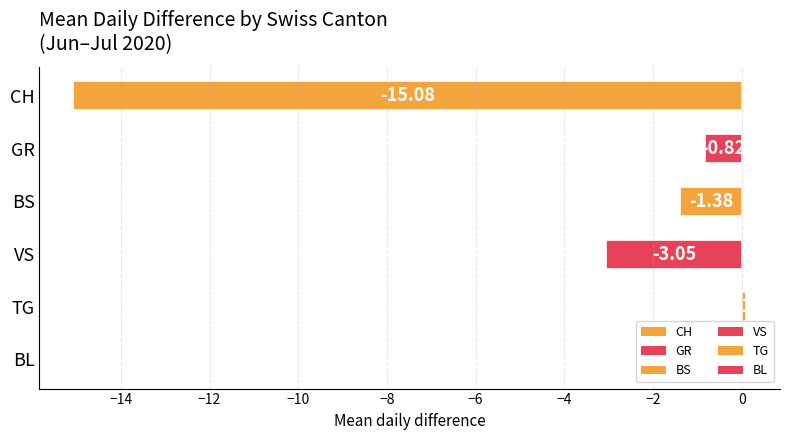

Which label corresponds to the largest value in the chart?

TG